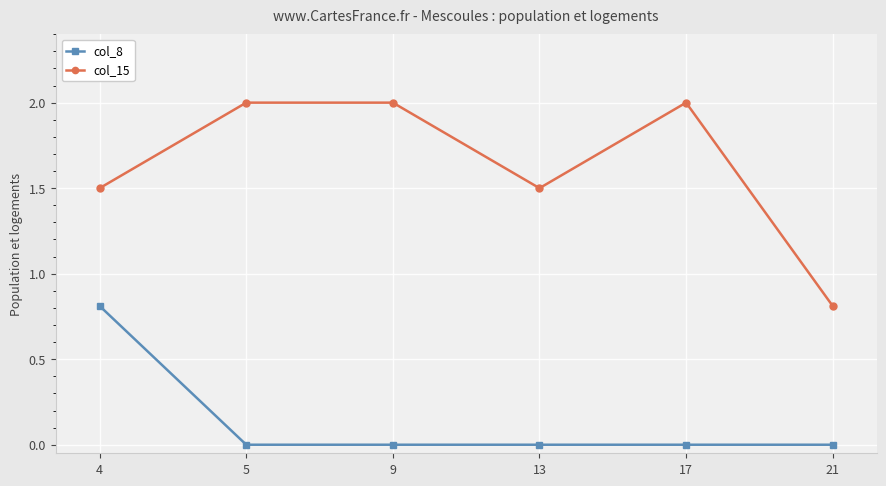

Read the col_15 value at 4.

1.5